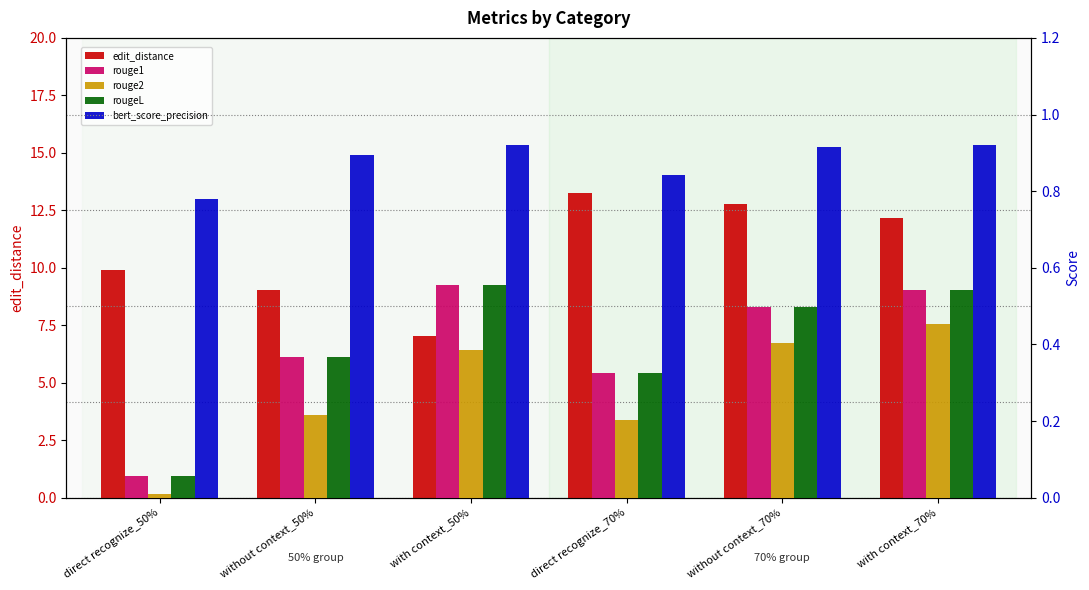

What is the maximum value for rouge1?

0.6